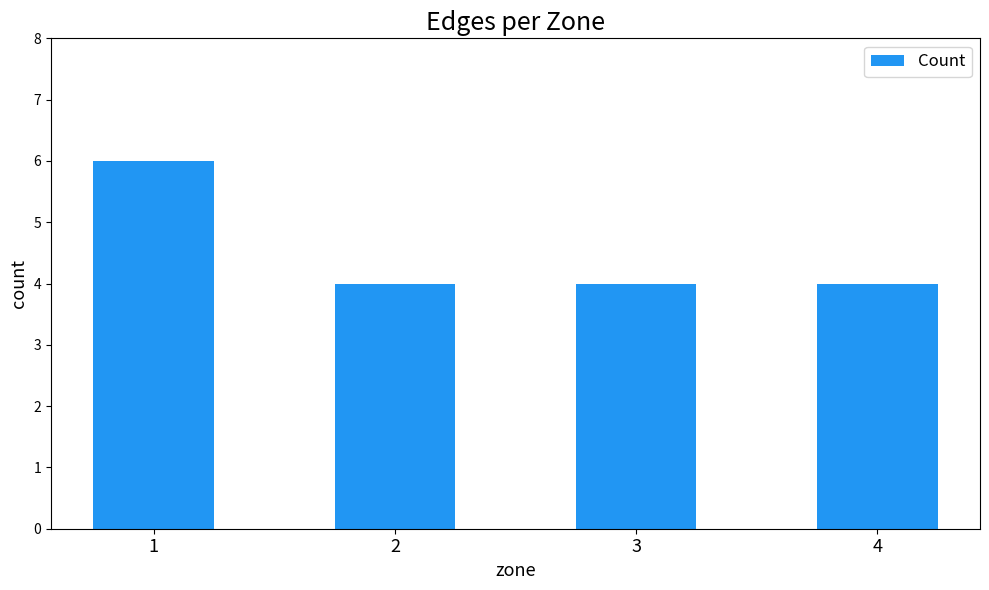

What is the minimum value shown in the chart?

4